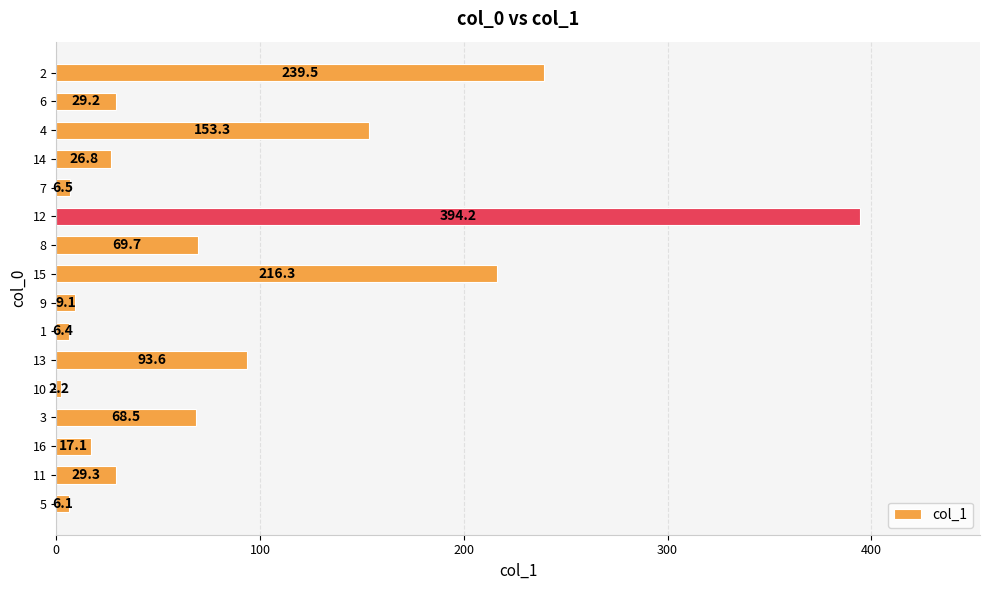

Are the bars horizontal?

Yes